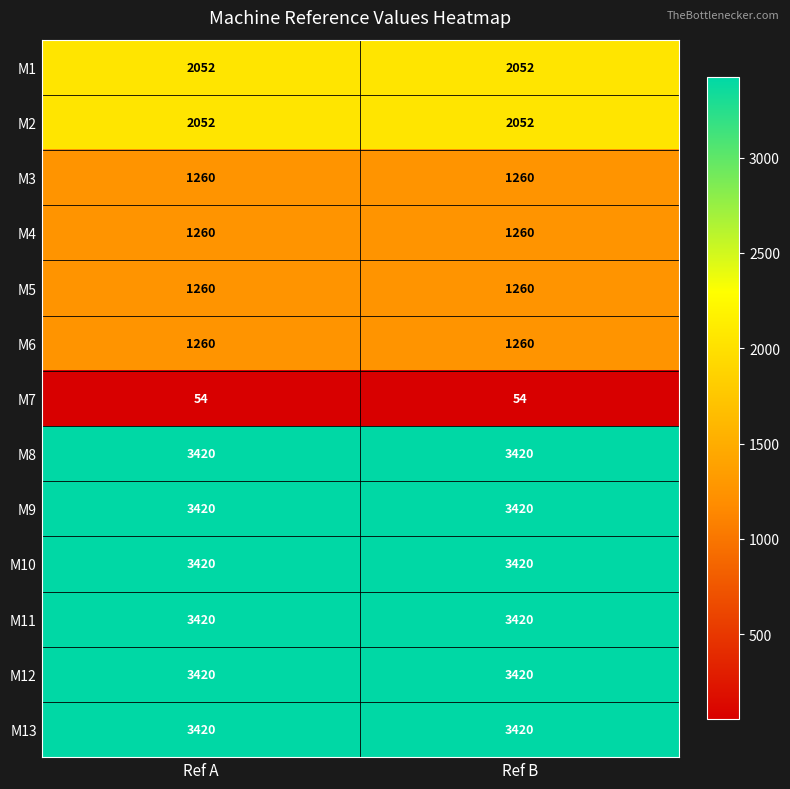

The value of M7 at Ref B is 54. True or false?

True